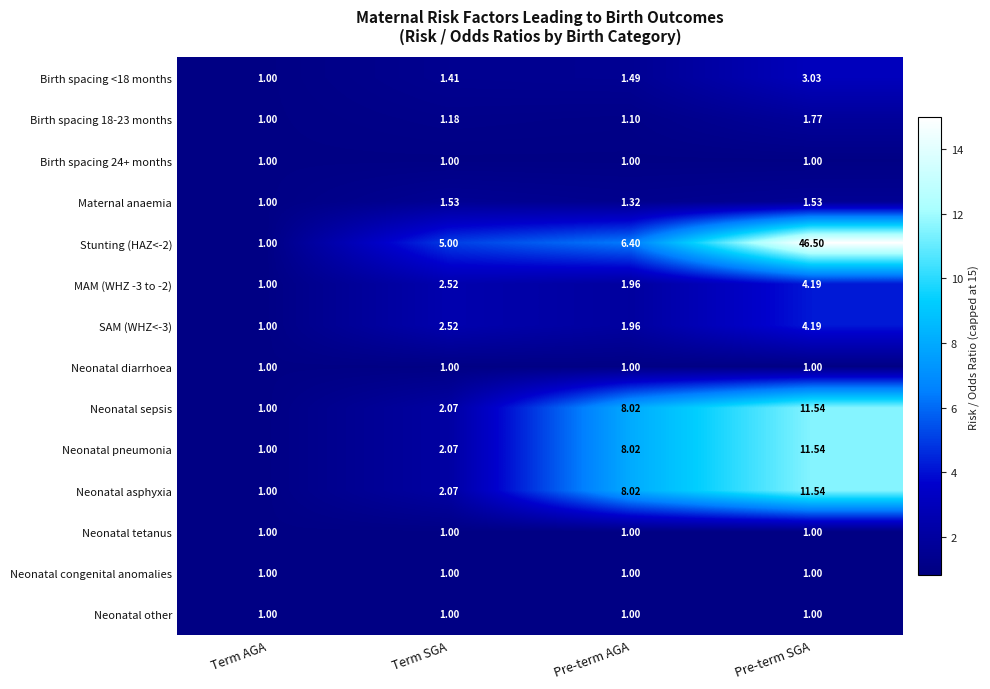

Which label corresponds to the largest value in the chart?

Pre-term SGA